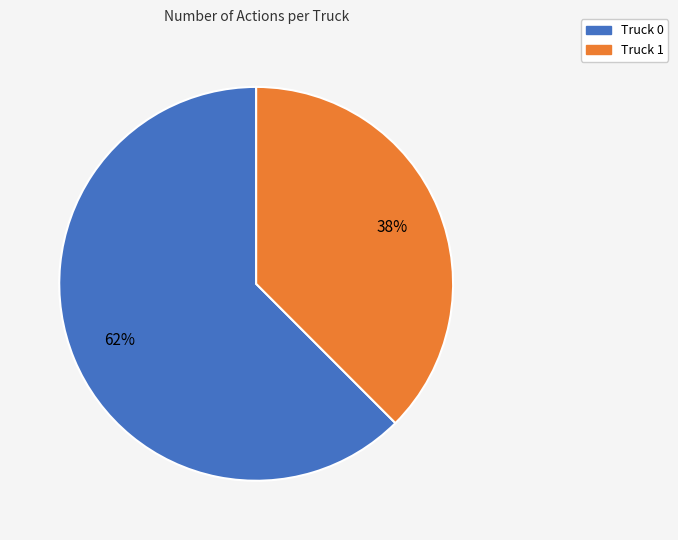

Rank the categories by value from highest to lowest.

Truck 0, Truck 1